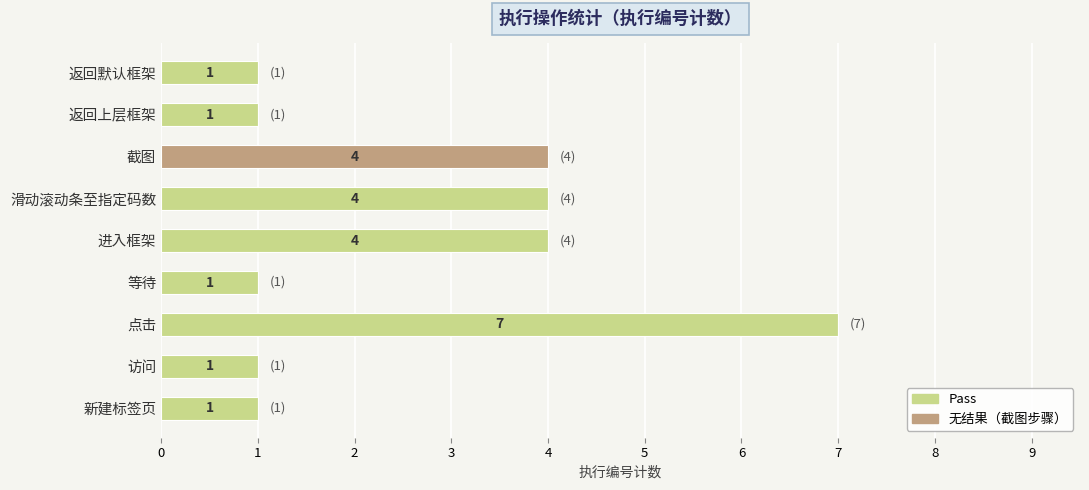

At which category is the sum across all series the highest?

点击